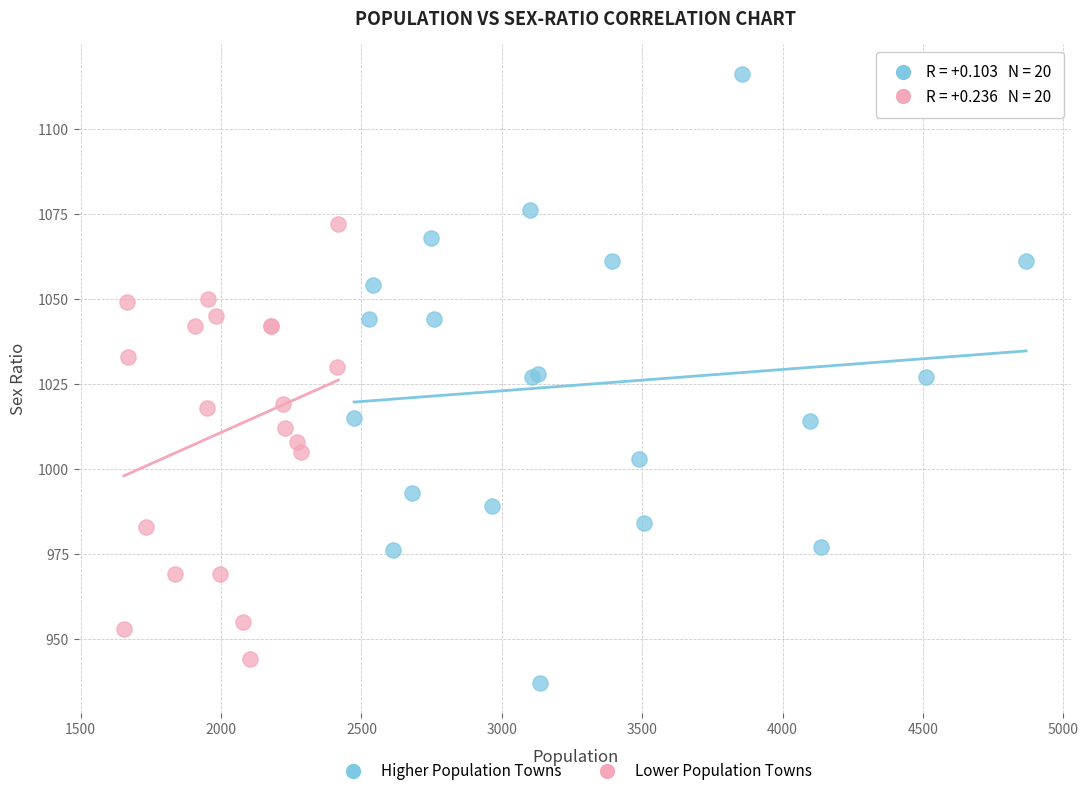

What are all the series names shown in the legend?

Higher Population Towns, Lower Population Towns